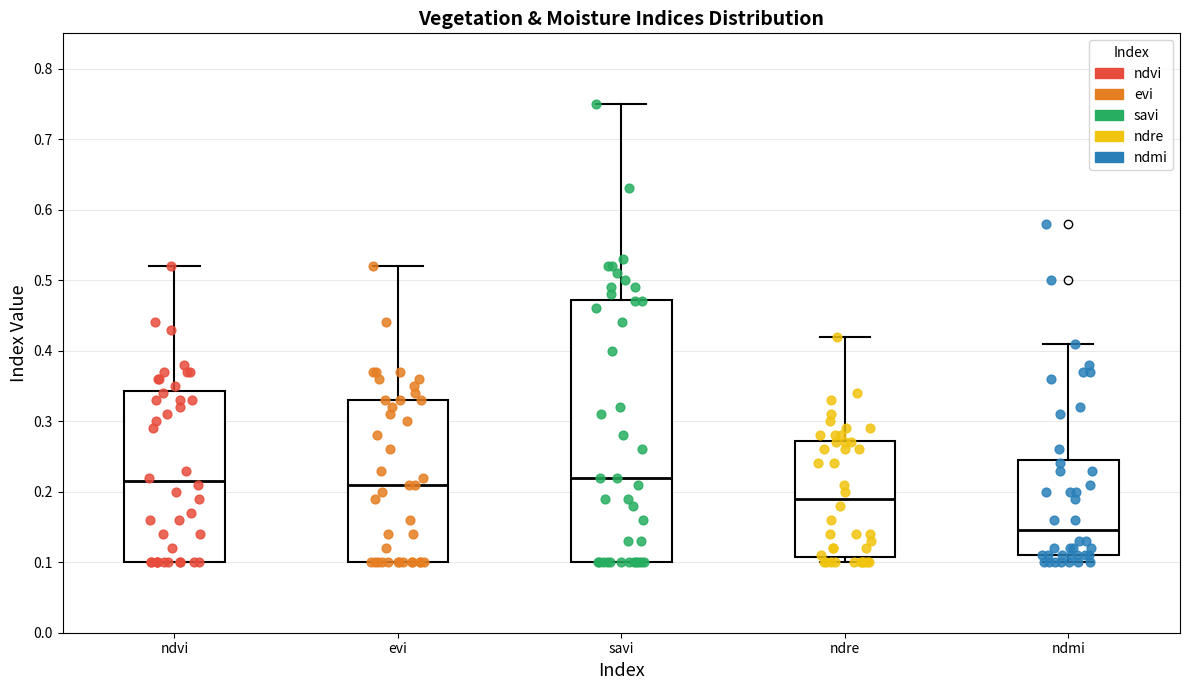

Reading left to right, read every box against the y-axis: the position of its median line, the range the box covers, and the ends of its whiskers. The values are not printed on the chart, so give them approximately, as read against the axis.

ndvi: median 0.22, box 0.10 to 0.34, whiskers 0.10 to 0.52
evi: median 0.21, box 0.10 to 0.33, whiskers 0.10 to 0.52
savi: median 0.22, box 0.10 to 0.47, whiskers 0.10 to 0.75
ndre: median 0.19, box 0.11 to 0.27, whiskers 0.10 to 0.42
ndmi: median 0.15, box 0.11 to 0.25, whiskers 0.10 to 0.41